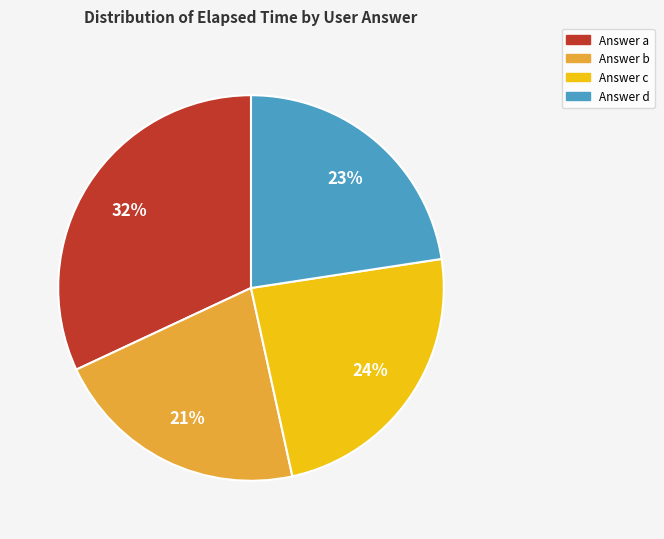

Is there any slice that represents more than half of the pie?

No